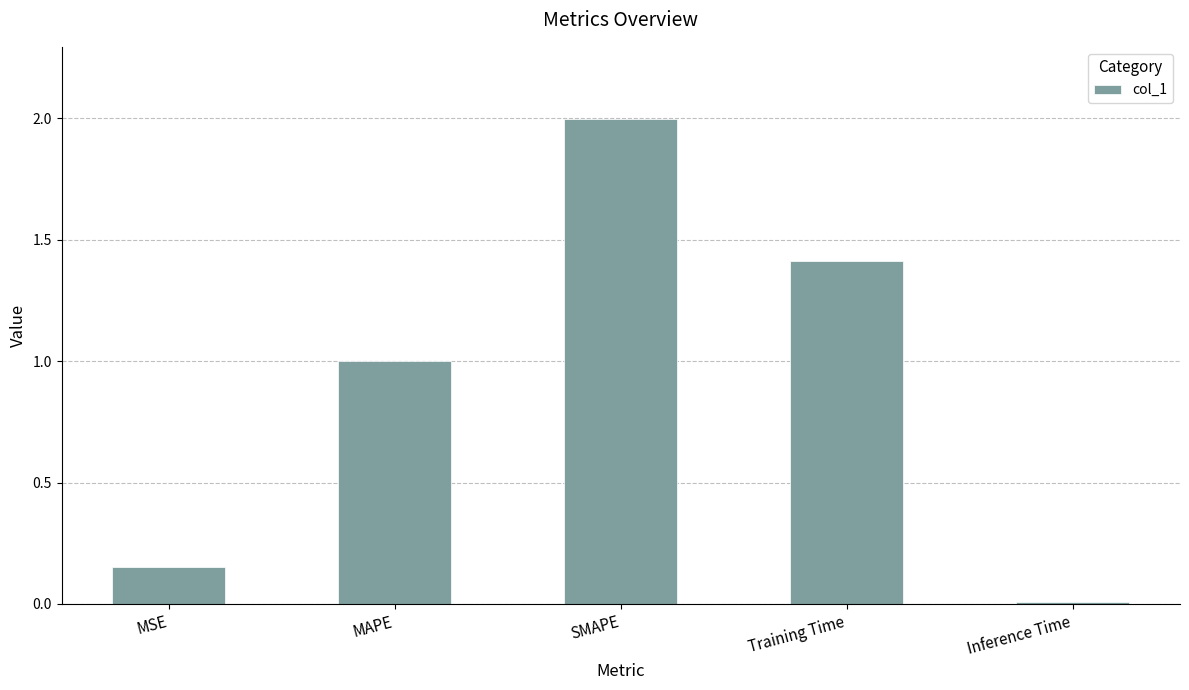

List the labels in order of value, largest first.

SMAPE, Training Time, MAPE, MSE, Inference Time